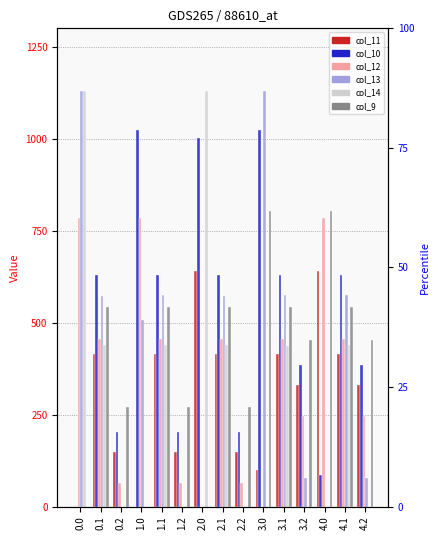

The value of col_11 at 1.1 is 668.3. True or false?

False